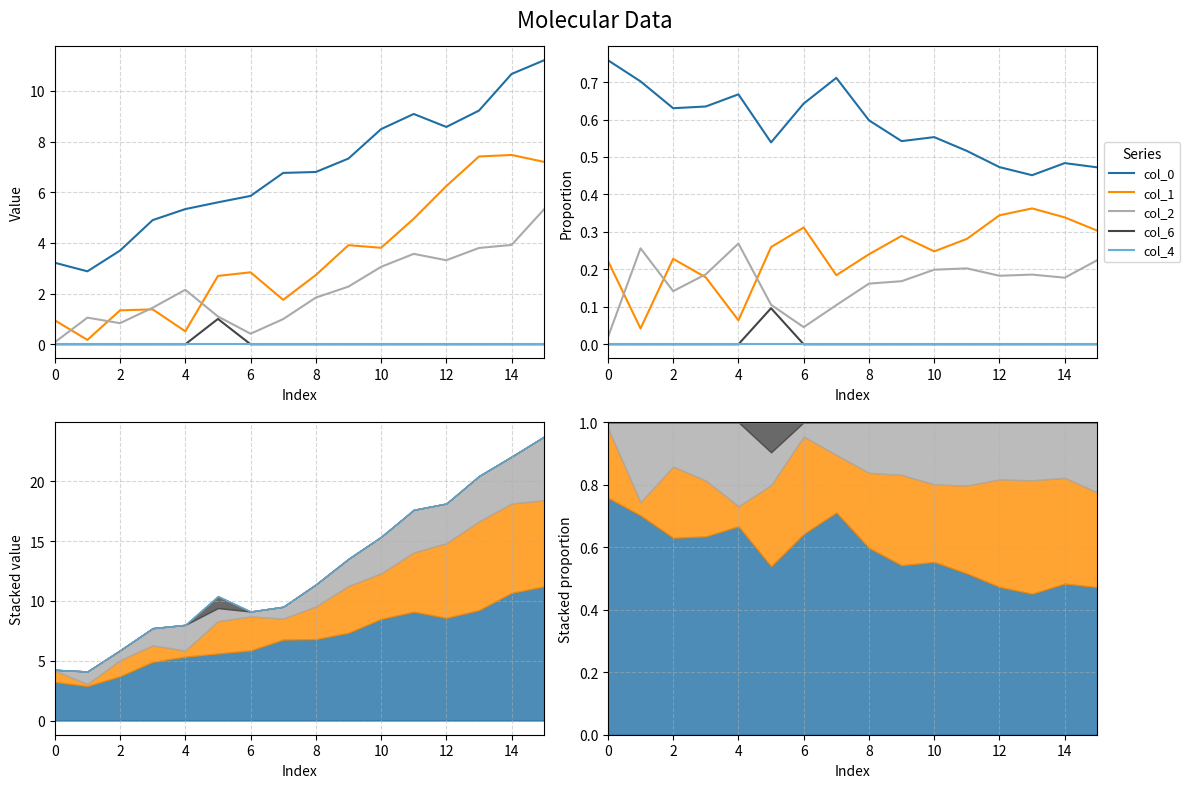

What is the highest value of the col_6 series?

0.1